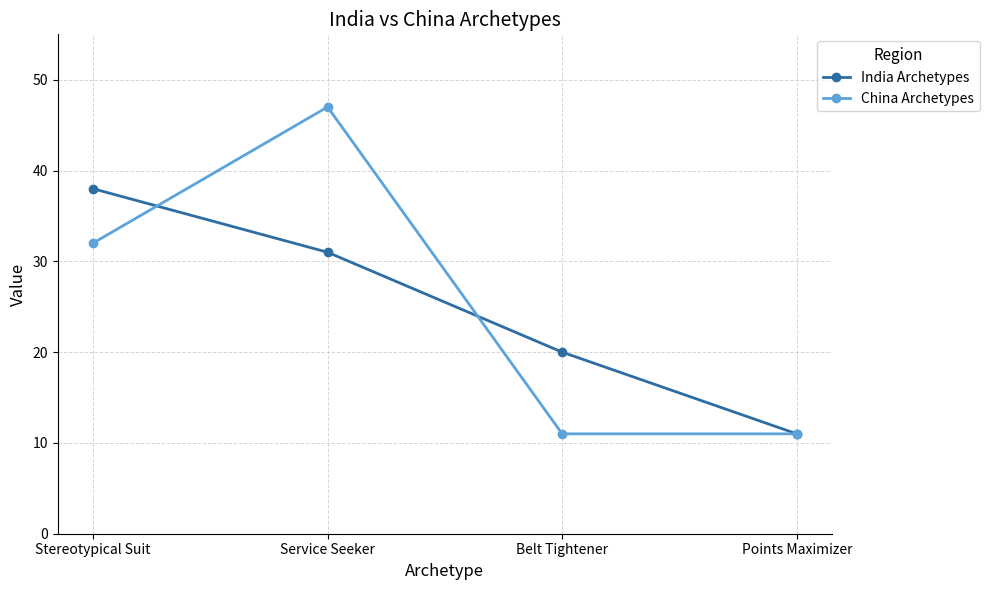

Between Stereotypical Suit and Points Maximizer, which series saw the biggest shift?

India Archetypes